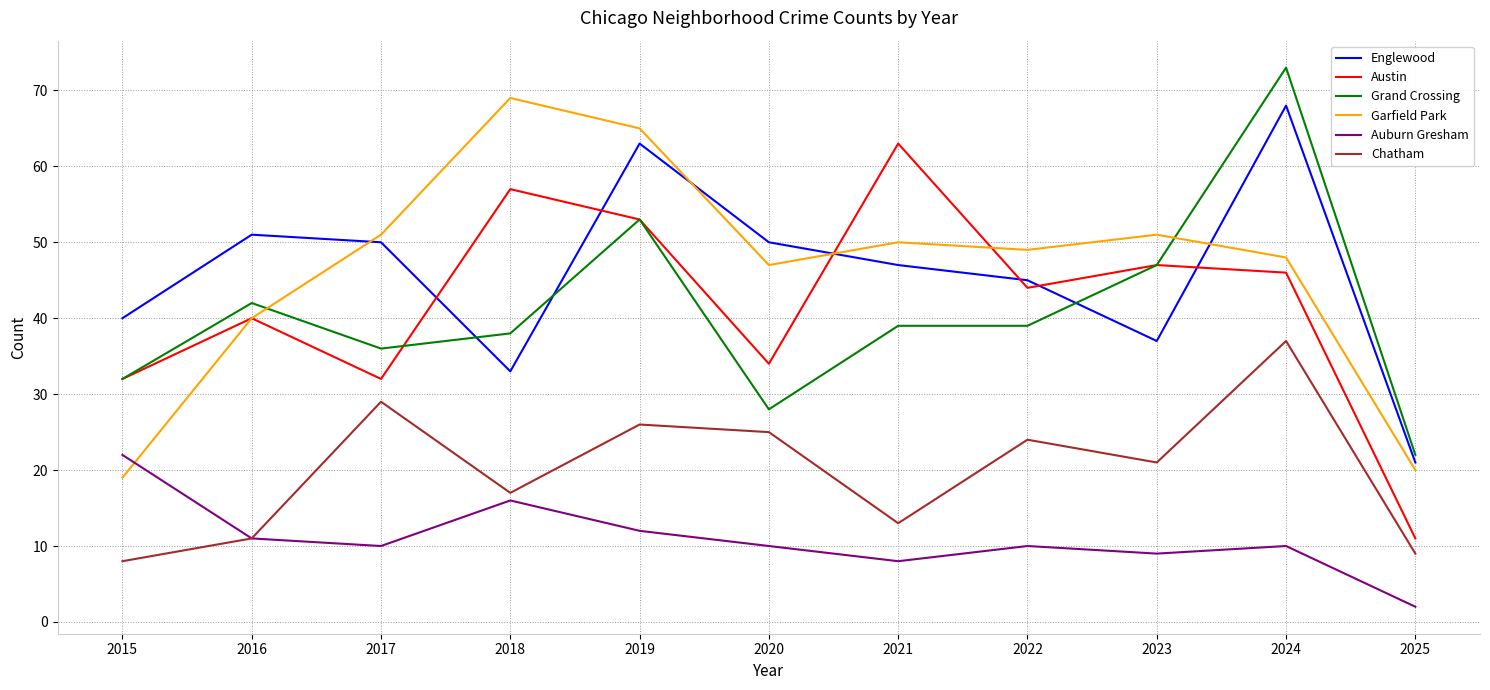

The value of Auburn Gresham at 2021 is 8. True or false?

True